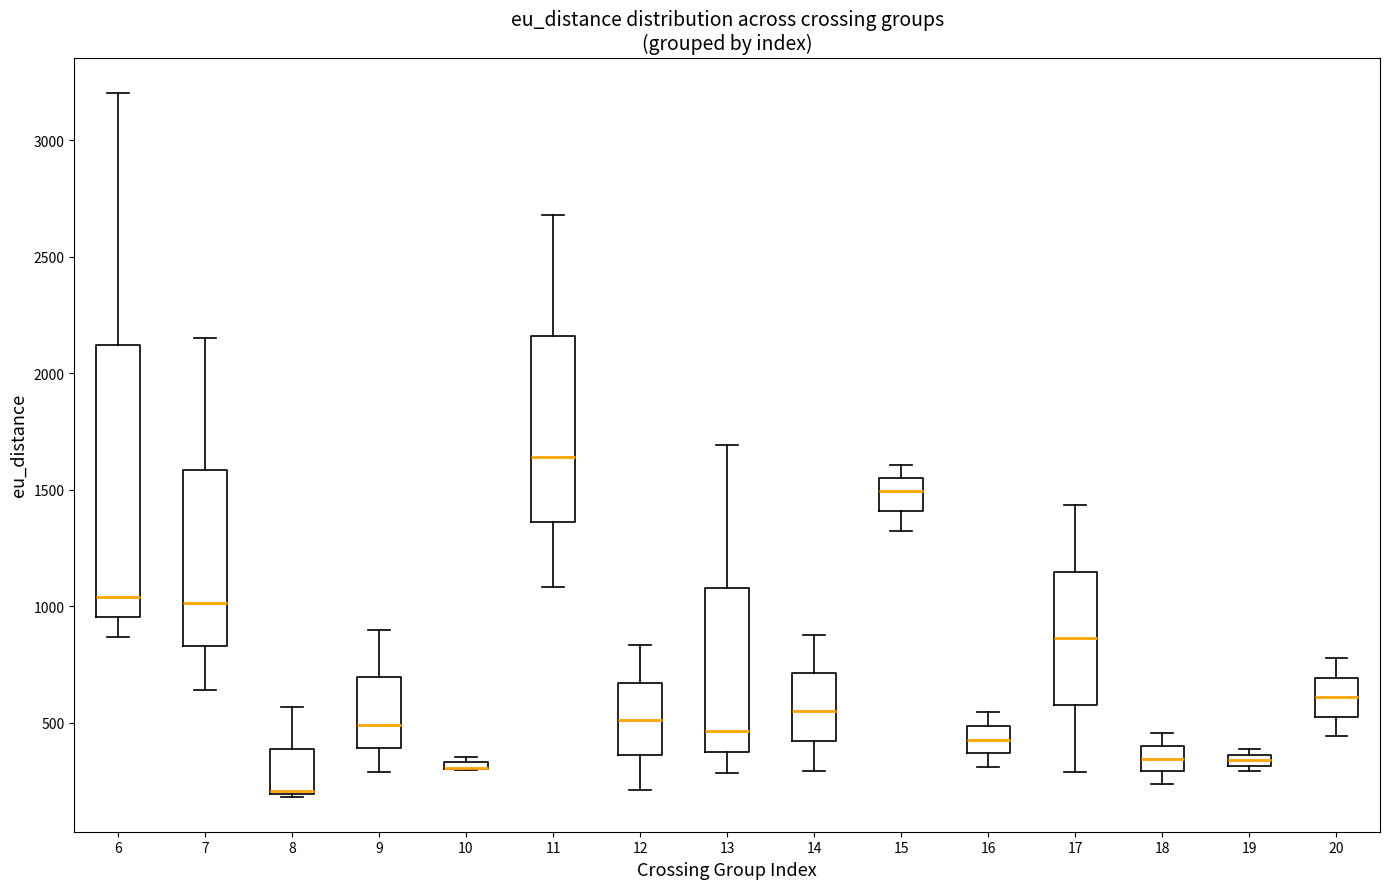

Which box is the tallest, from its lower edge to its upper edge?

6